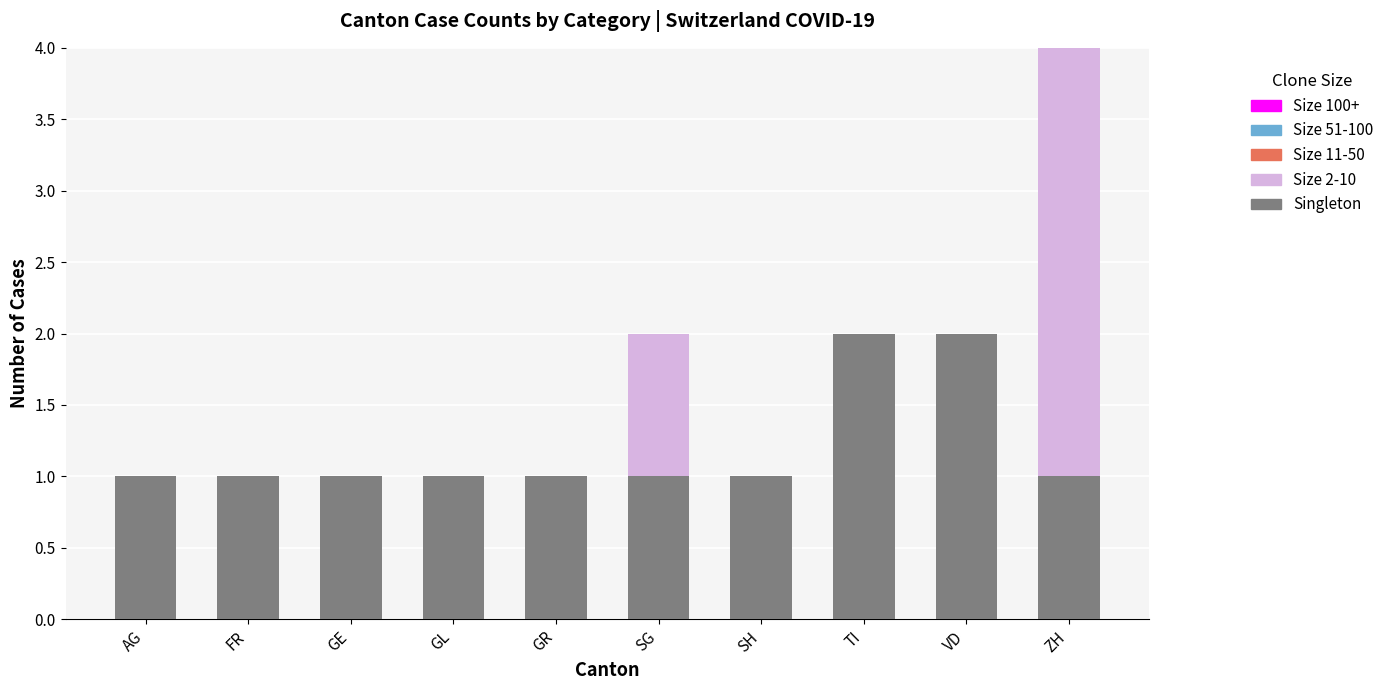

The Singleton series shows 3 at TI. True or false?

False